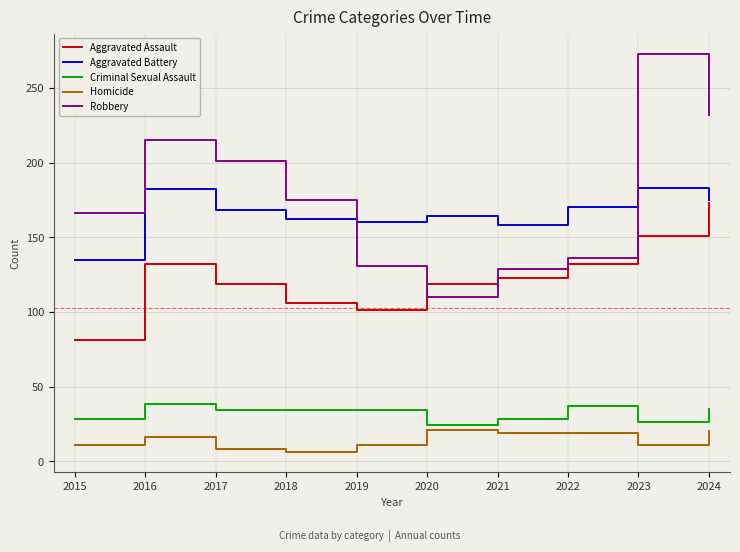

In Aggravated Assault, how many points are lower than both neighbors (excluding endpoints)?

1